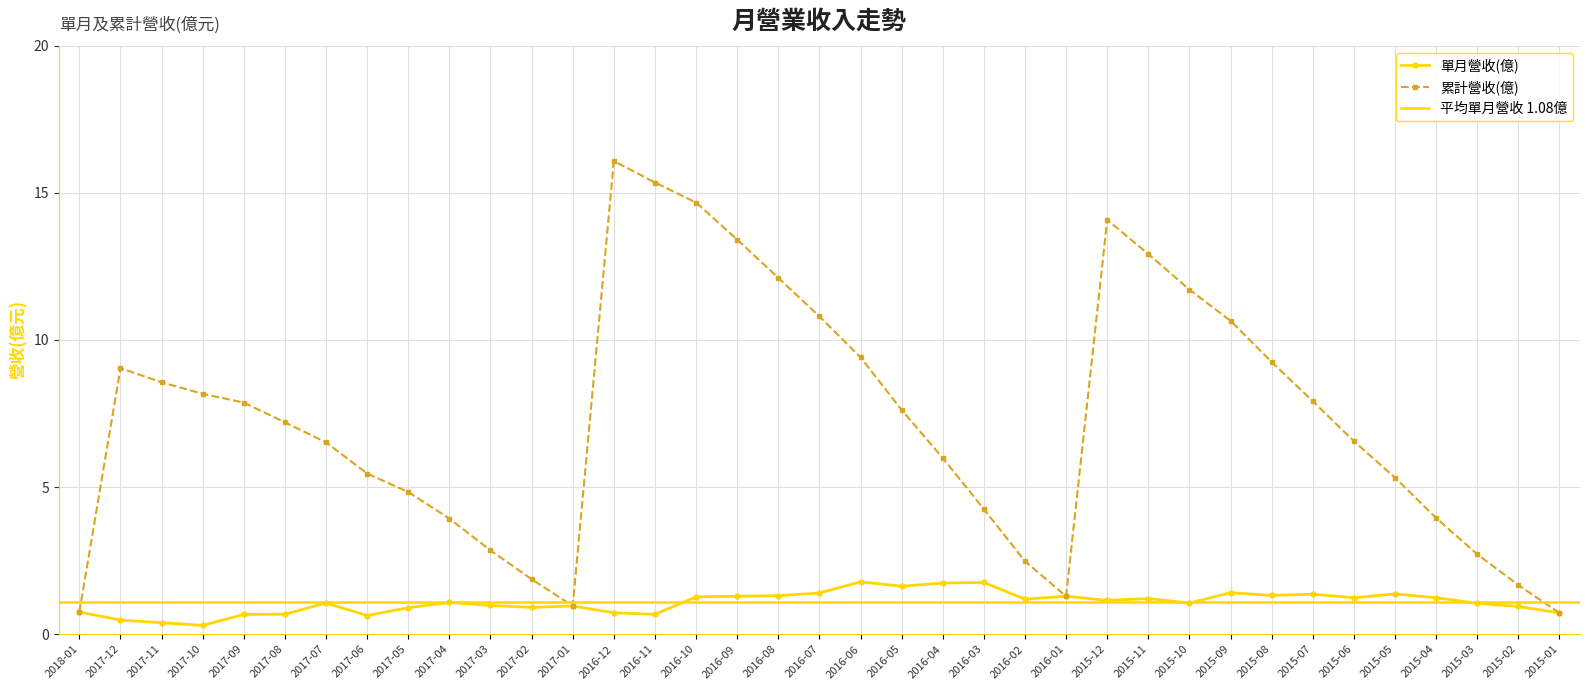

Where does the 單月營收(億) series first go above 1?

2017-07